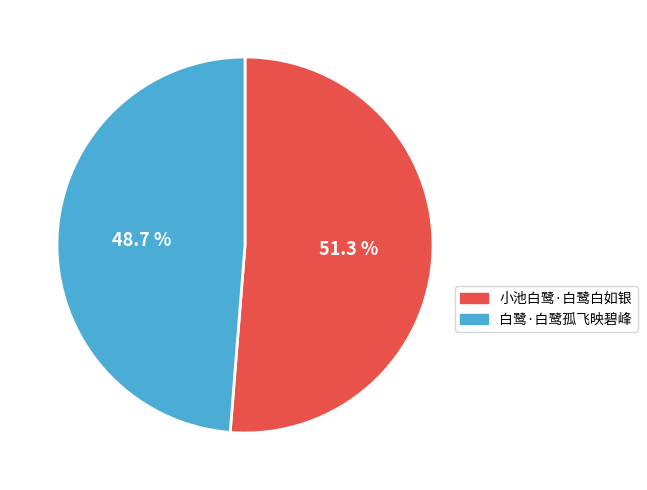

To the nearest percent, what is the combined percentage of 小池白鹭·白鹭白如银 and 白鹭·白鹭孤飞映碧峰?

100%